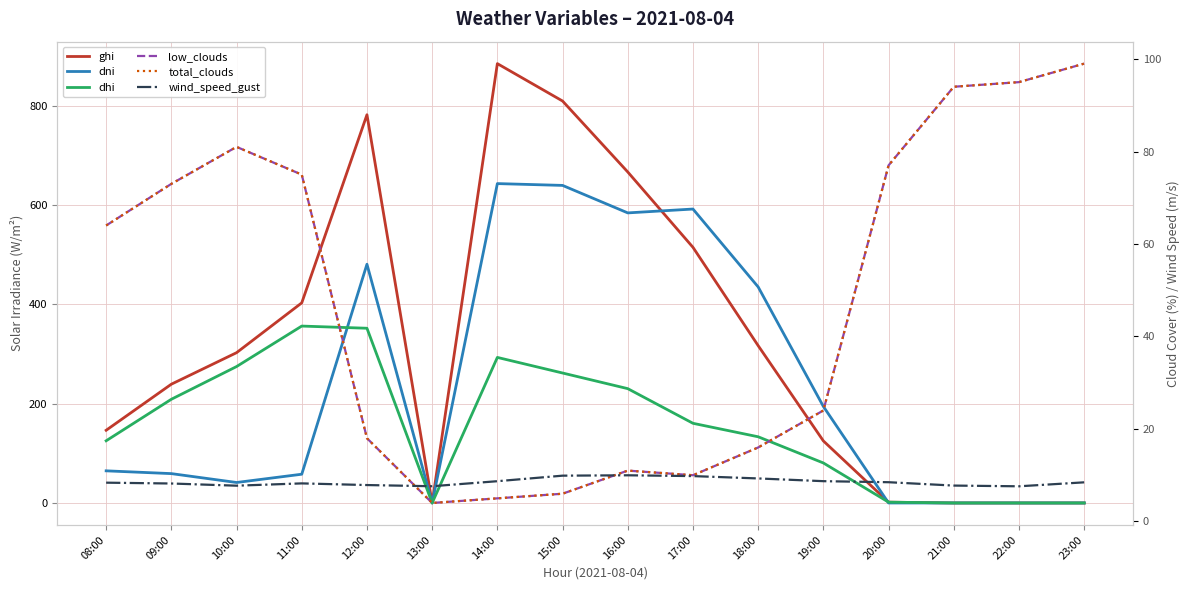

How many series are shown in this chart?

6